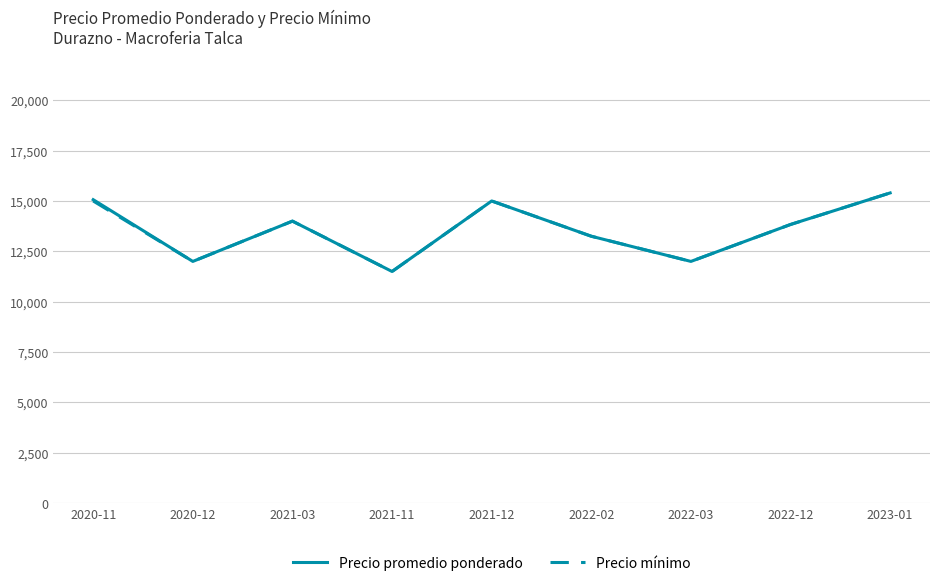

At which category is the sum across all series the highest?

2023-01